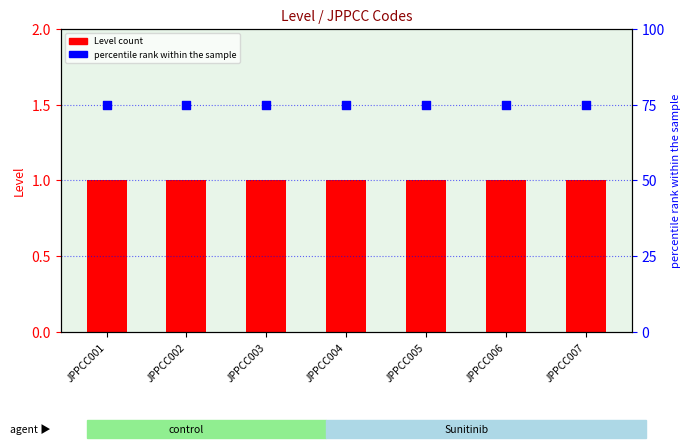

At how many categories does at least one series exceed 54?

7